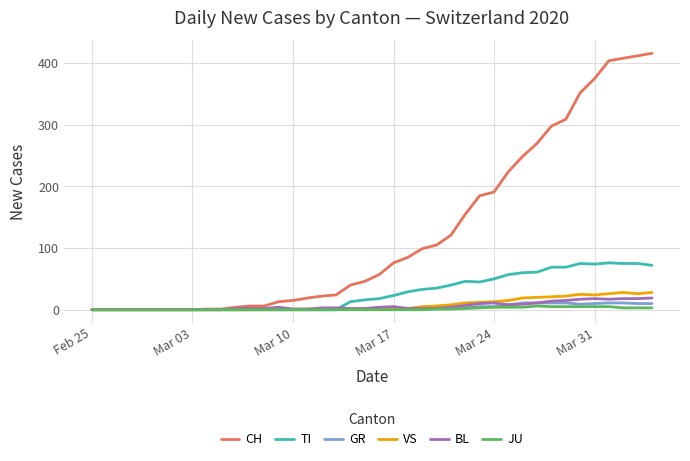

Which series has the largest total across all categories?

CH